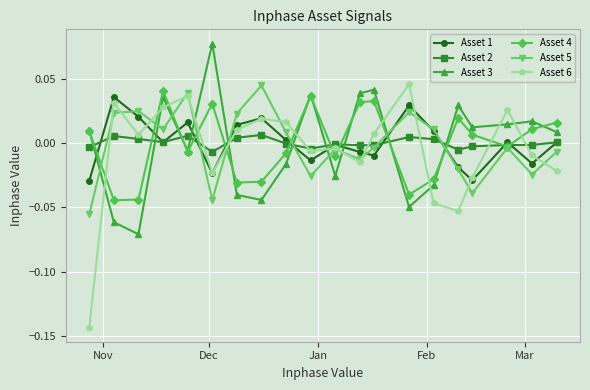

In Asset 4, how many points are lower than both neighbors (excluding endpoints)?

6